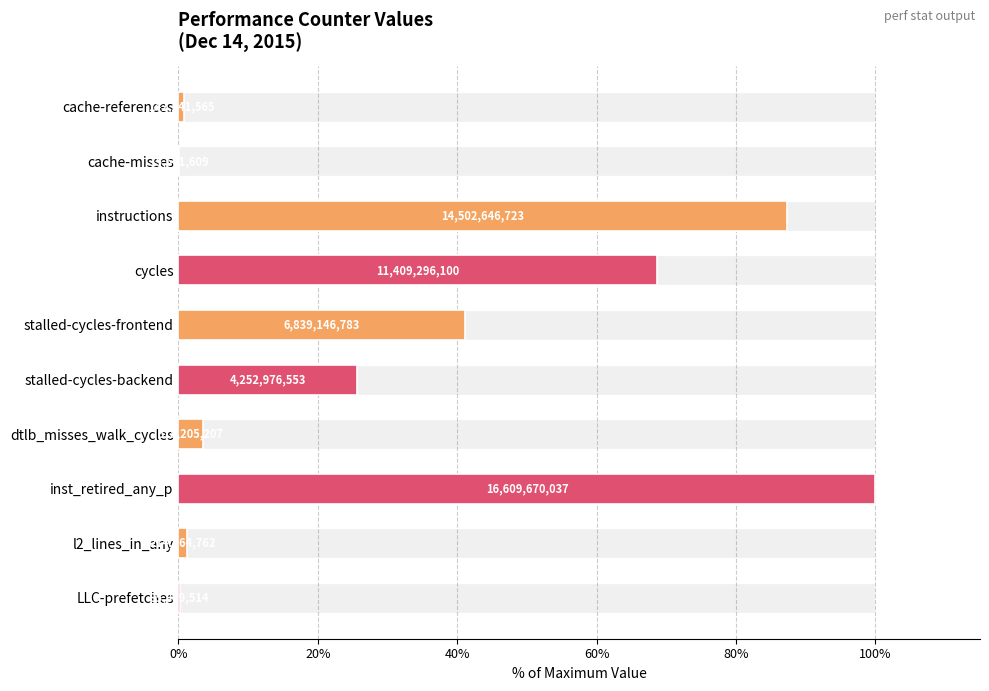

Read the value at dtlb_misses_walk_cycles.

3.5